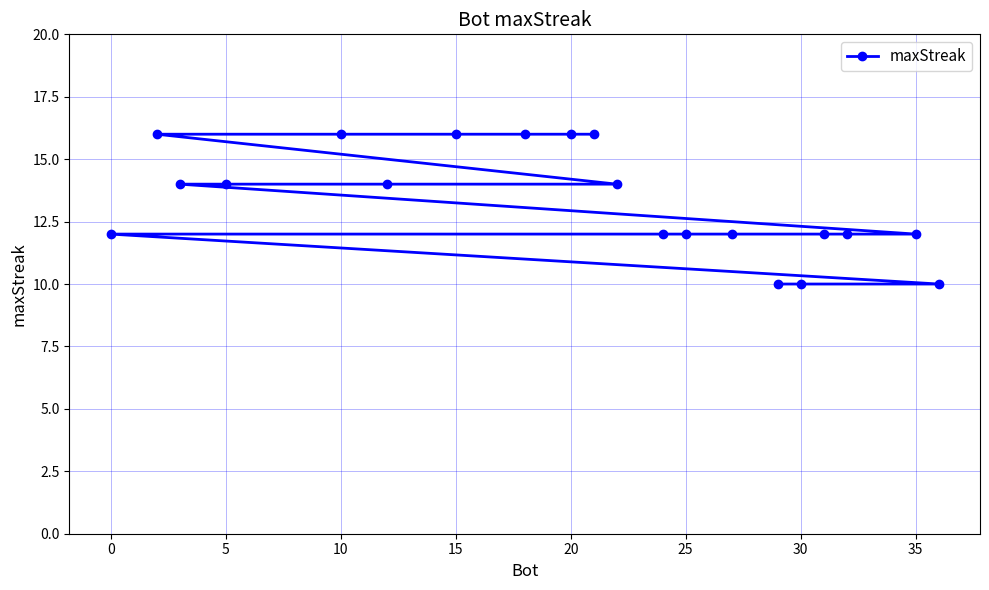

What is the change in value from 15 to 25?

-4